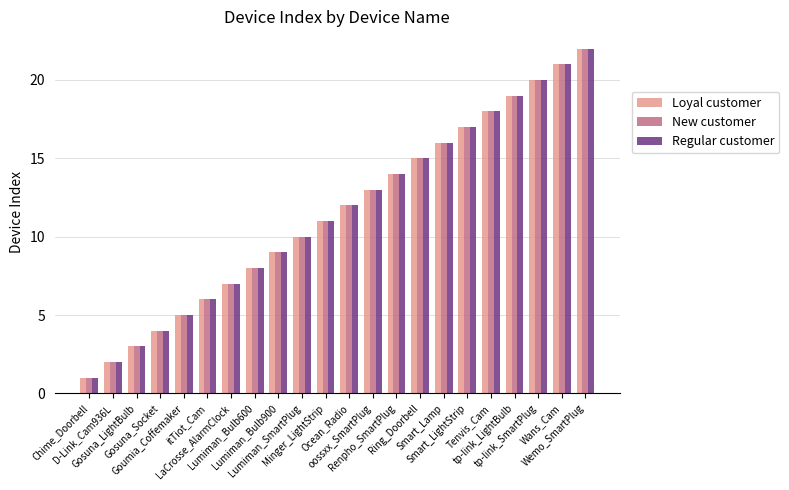

What is the difference between the second highest and second lowest values in the New customer series?

19